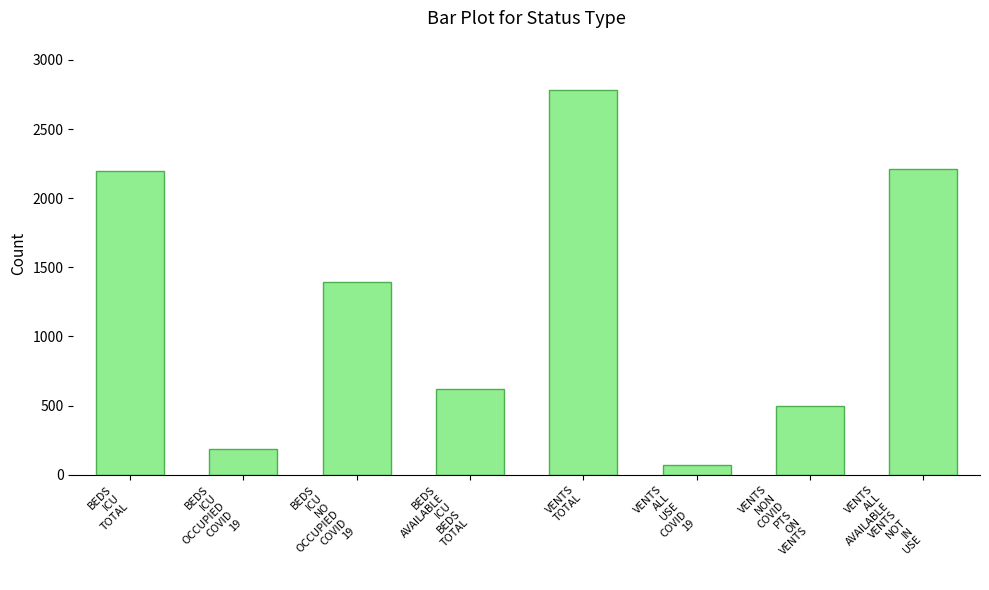

What is the difference between the maximum and minimum values?

2711